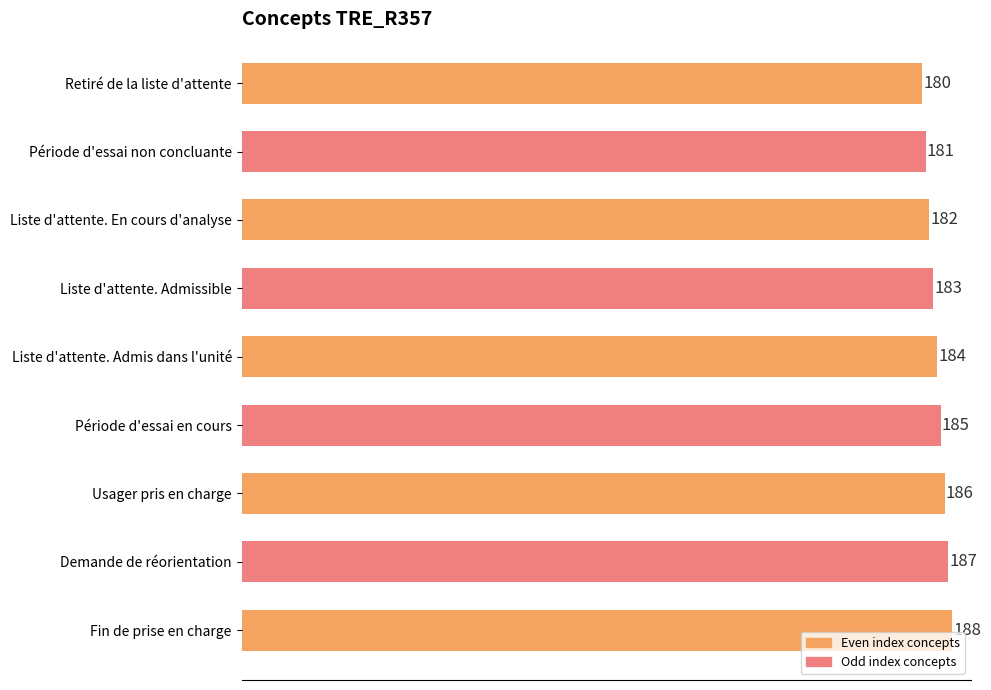

How many data points are less than 184?

4